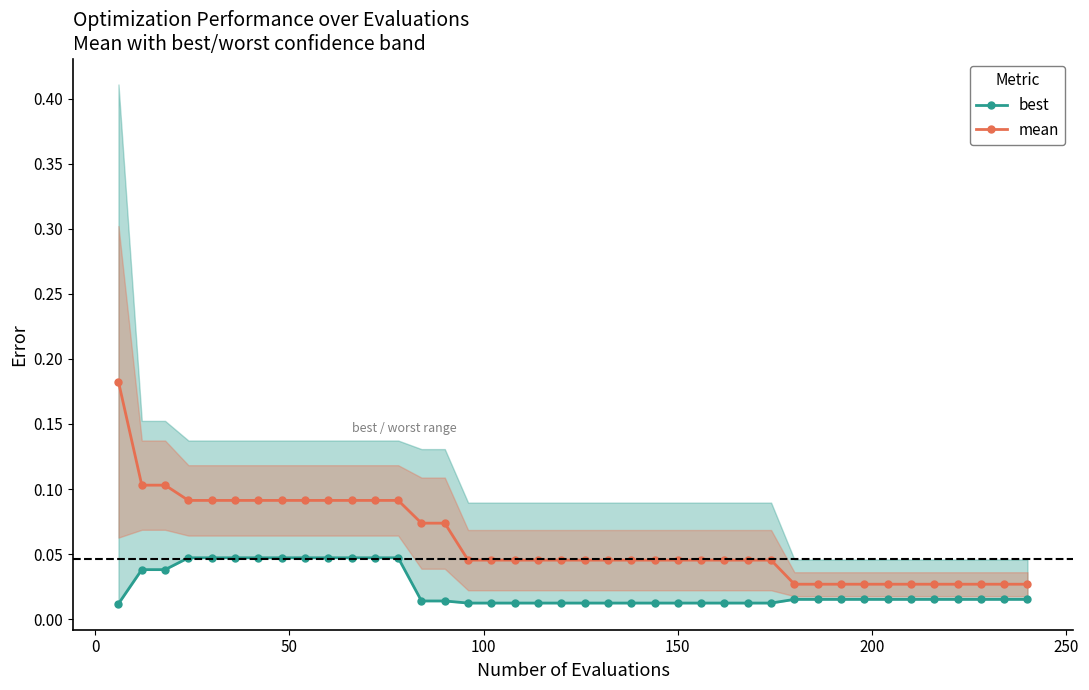

What is the difference between the maximum and minimum values in the mean series?

0.2